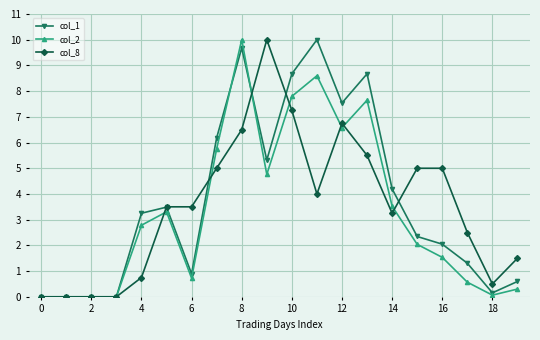

True or false: col_8 and col_2 cross at least once.

True